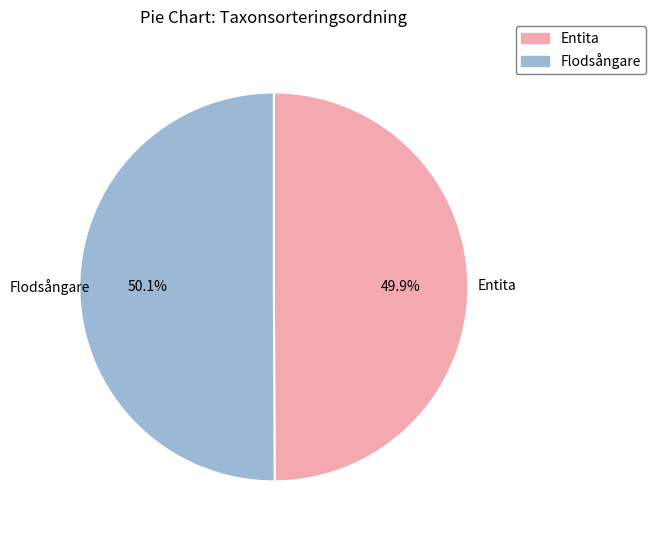

Does any single category account for the majority?

Yes